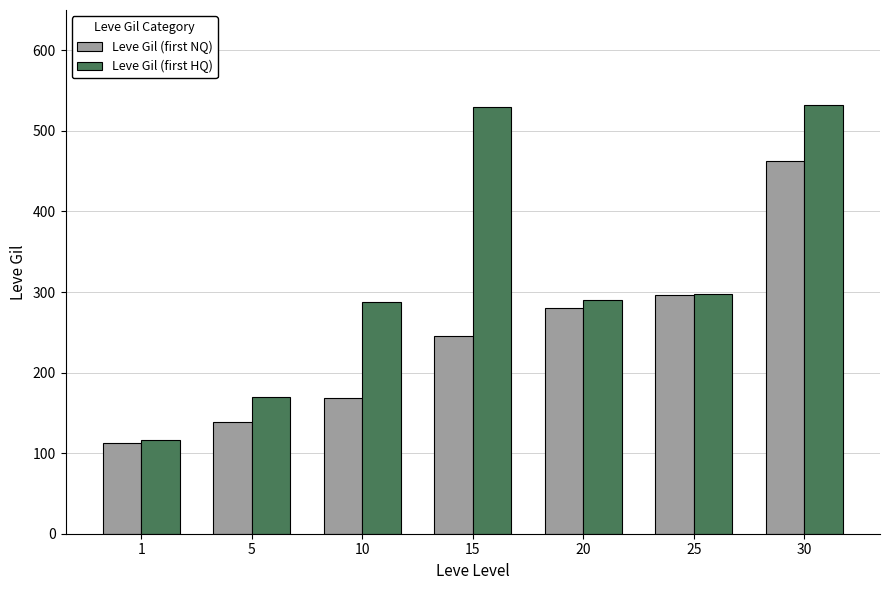

Which series has the largest total across all categories?

Leve Gil (first HQ)